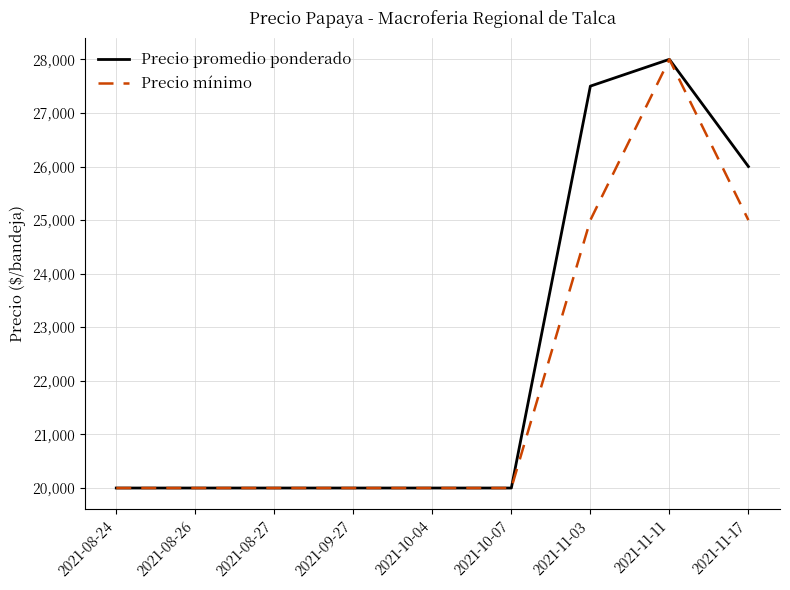

What is the lowest value of the Precio promedio ponderado series?

20000